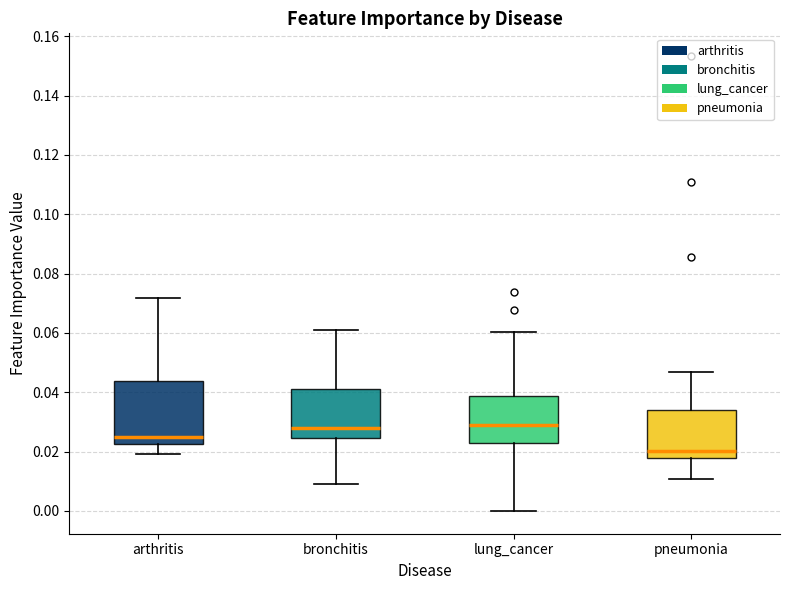

Comparing the boxes themselves (not the whiskers), which one is the tallest?

arthritis